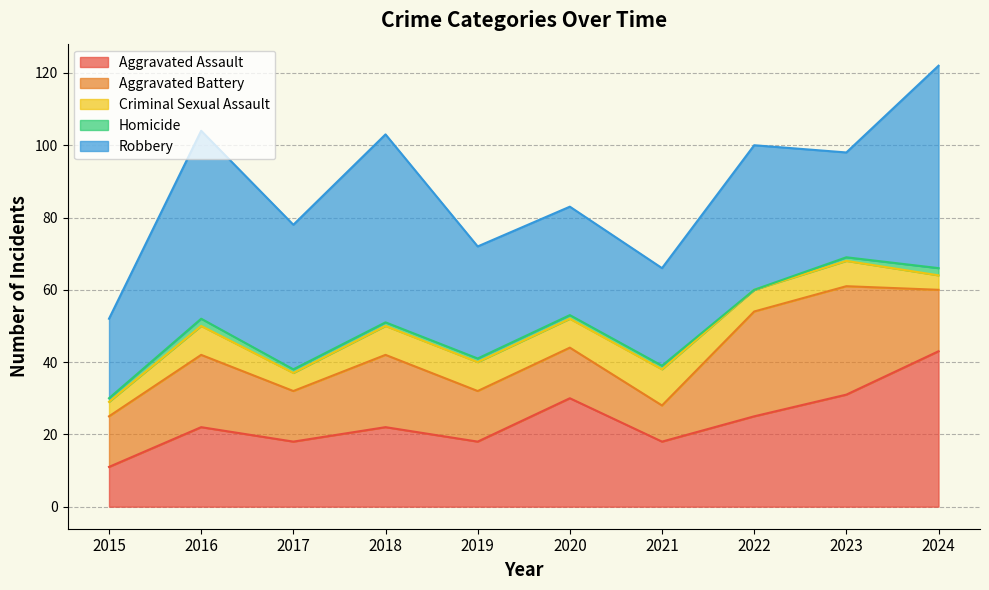

Is it true that Homicide equals 2 at 2016?

True